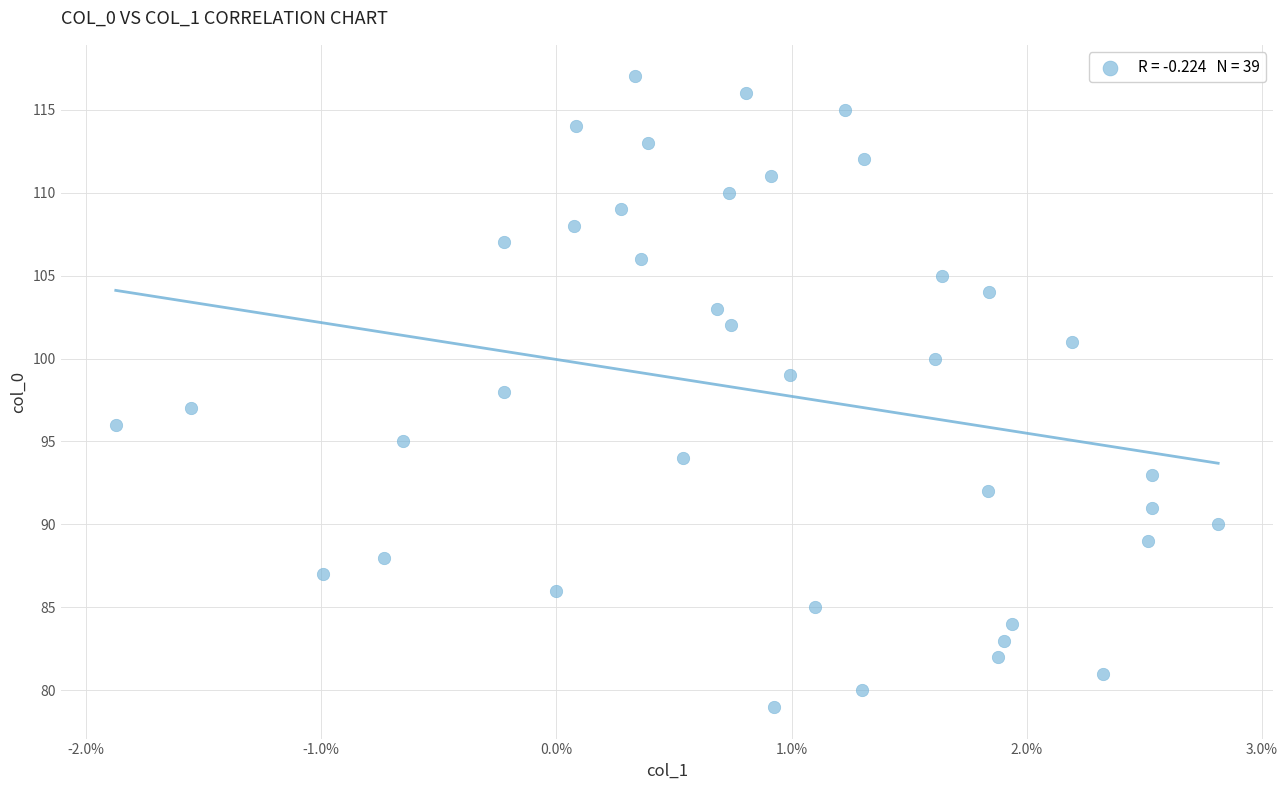

What is the range of Y values (max minus min)?

38